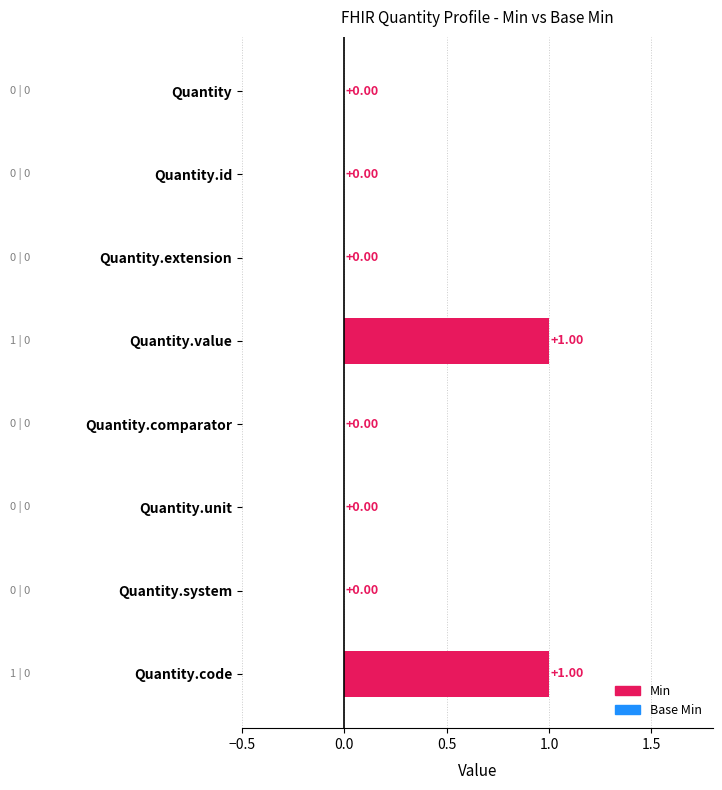

What is the change in value from Quantity.system to Quantity.code?

+1